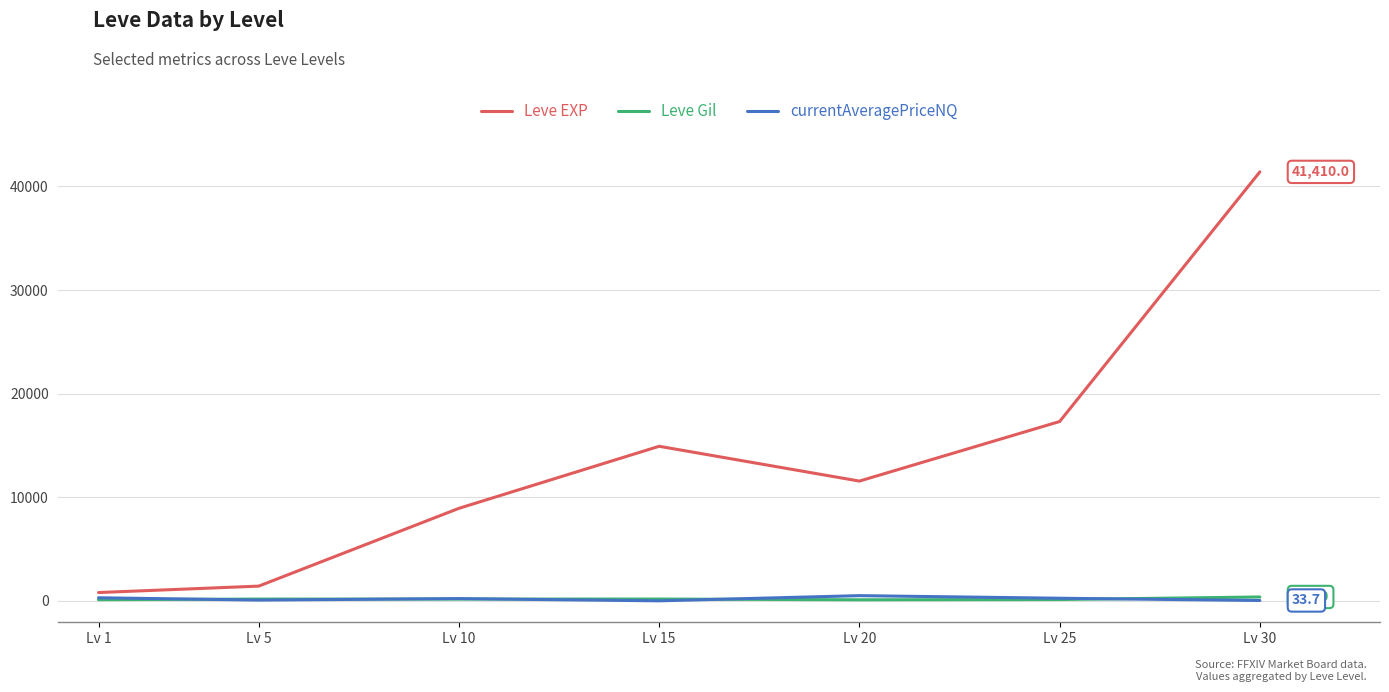

What is the difference between the Leve EXP values at Lv 10 and Lv 1?

8130.0